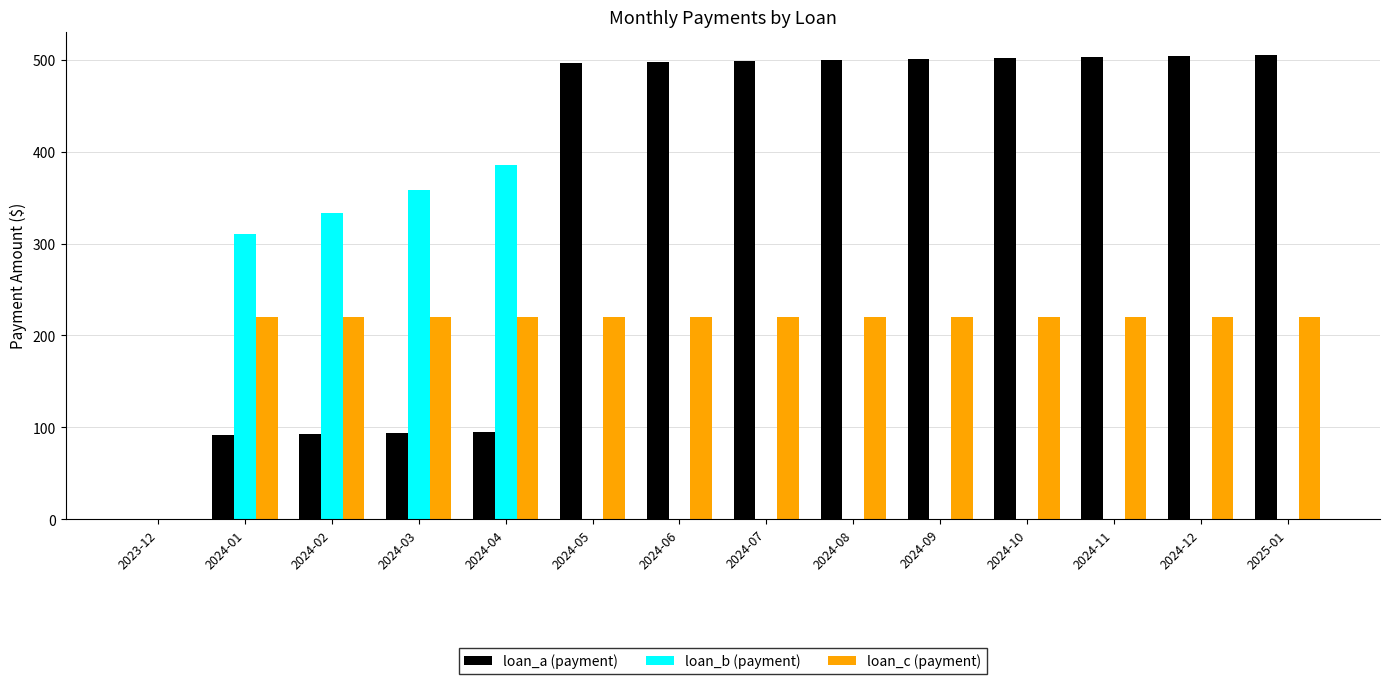

What is the total value across all series at 2024-02?

646.1